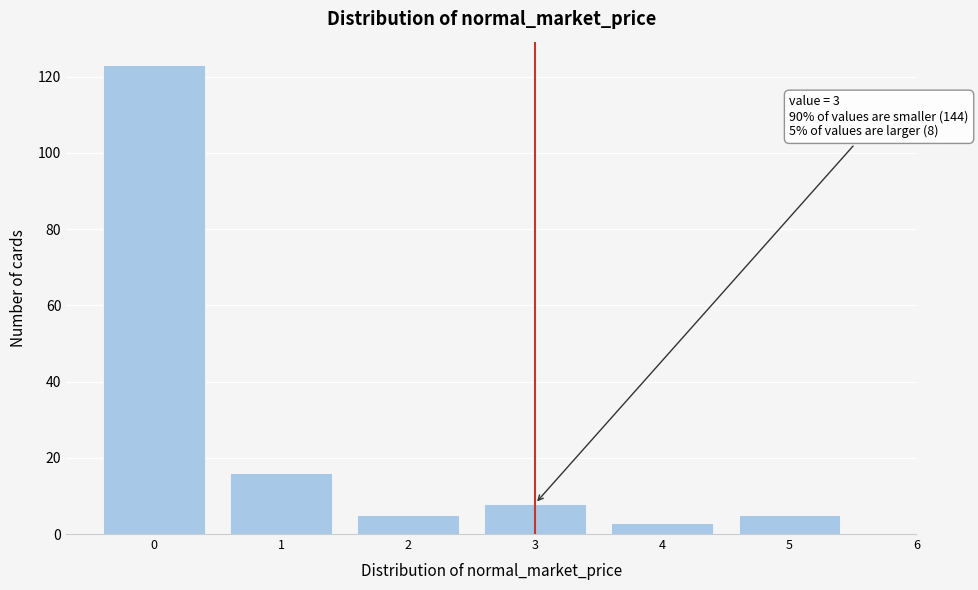

Reading left to right, extract all data points from this chart.

123	16	5	8	3	5